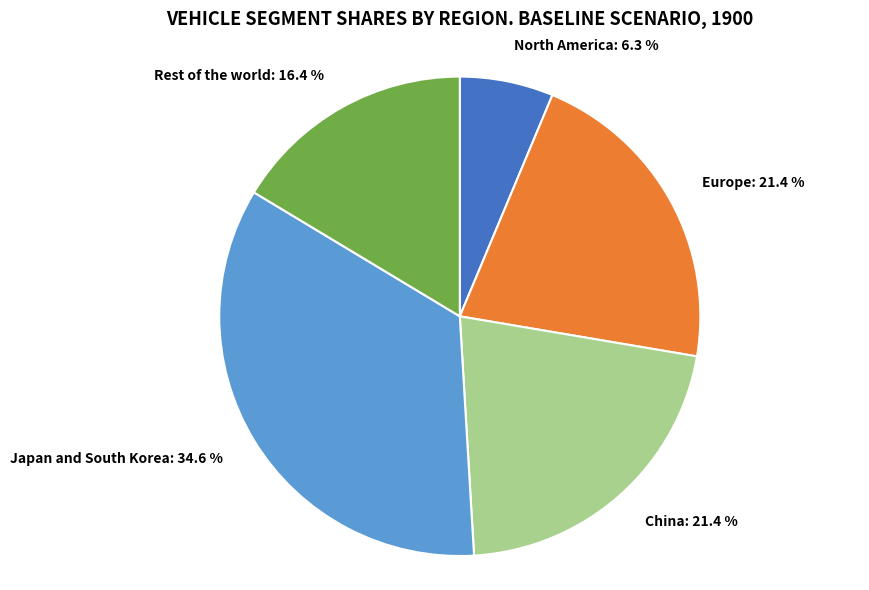

To the nearest percent, what is the difference between the largest and smallest slice percentages?

28%